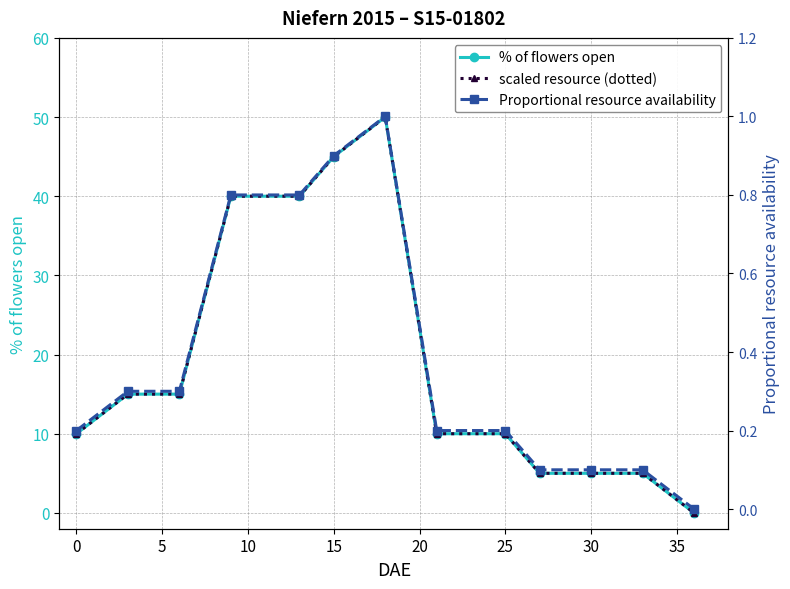

True or false: Proportional resource availability and % of flowers open cross at least once.

False